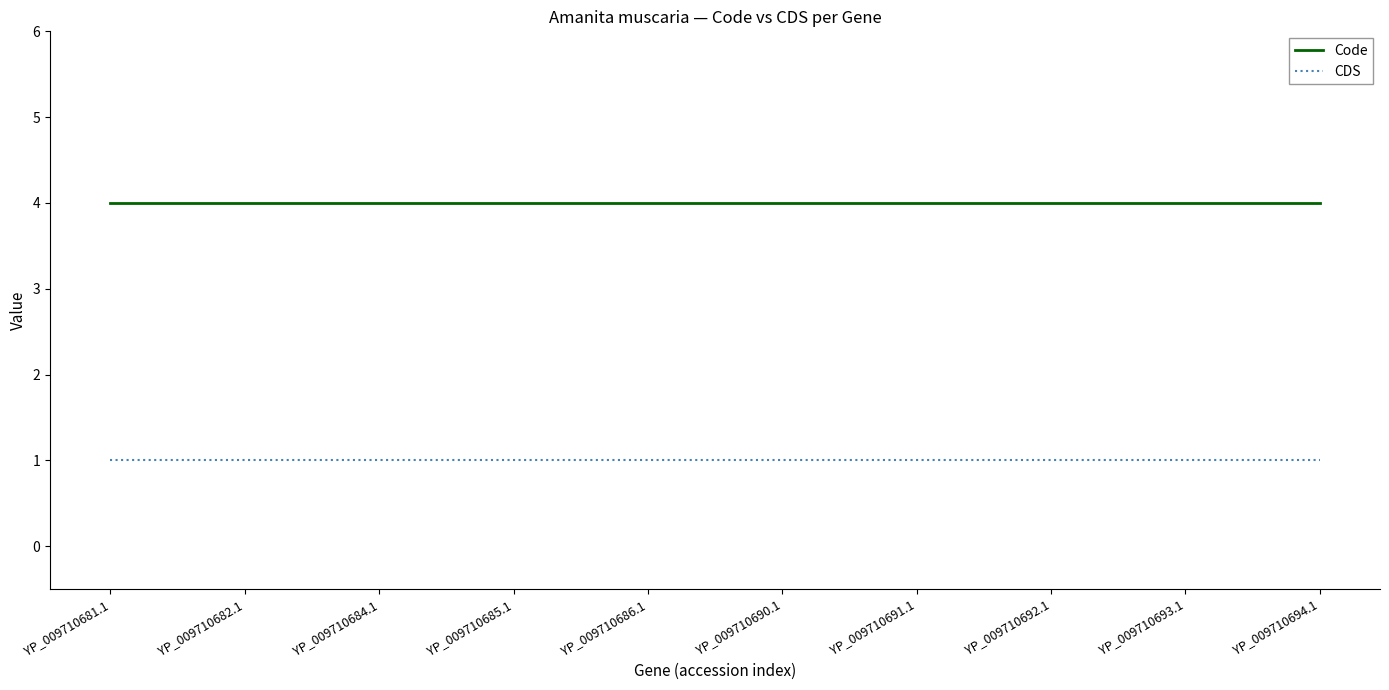

What position from the left is YP_009710693.1?

9